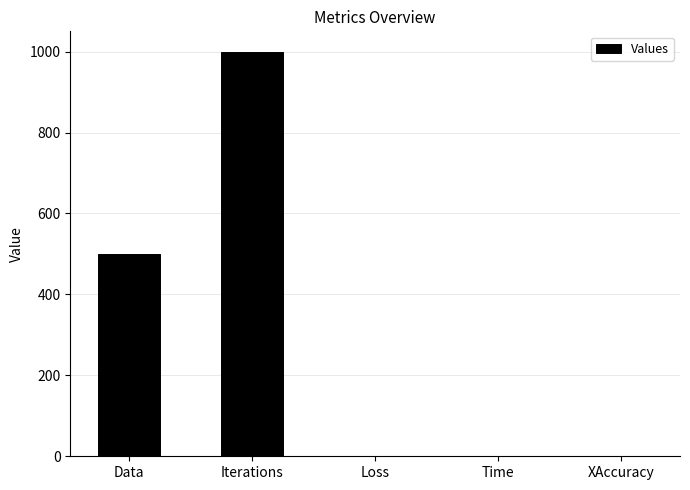

What is the greatest value displayed?

1000.0